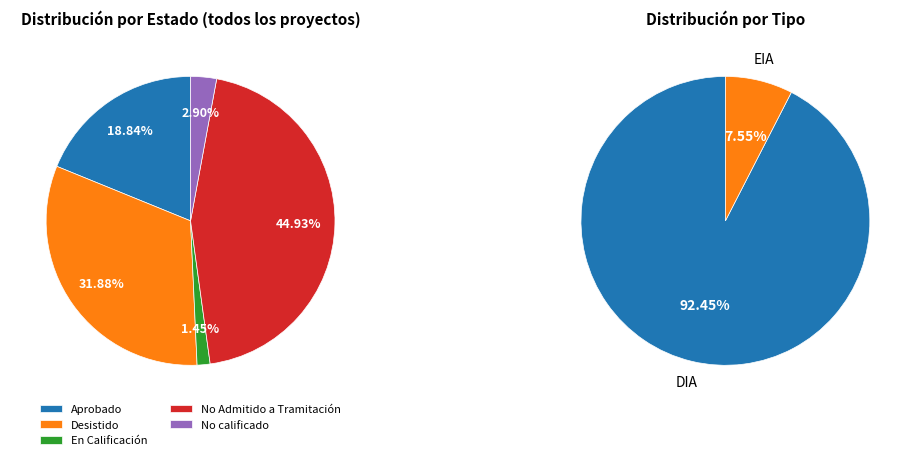

To the nearest percent, what is the combined percentage of Aprobado and Desistido?

51%